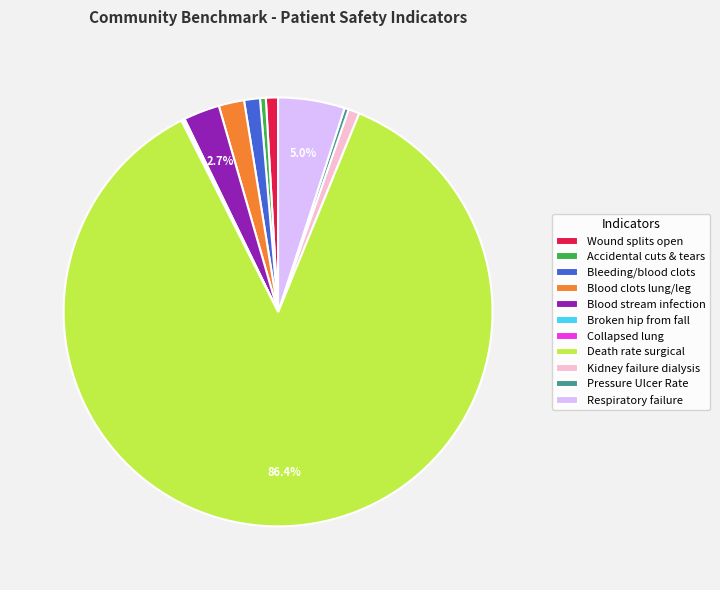

To the nearest percent, what is the difference between the largest and smallest slice percentages?

86%